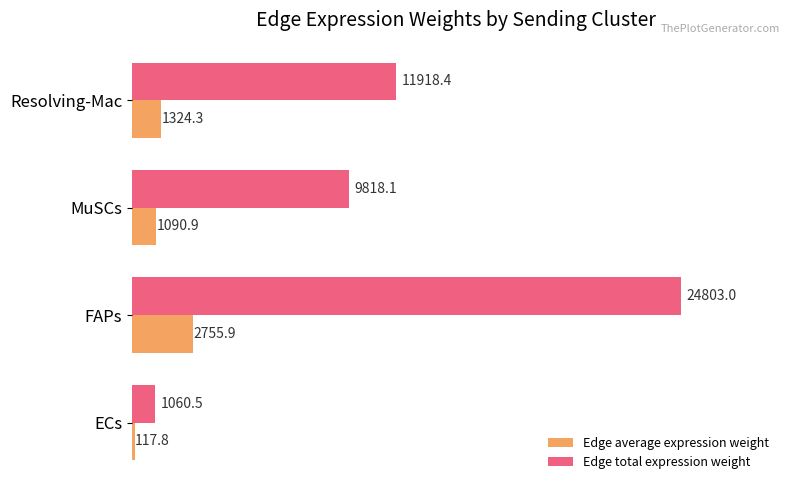

What is the sum of the Edge total expression weight values at ECs and FAPs?

25863.5